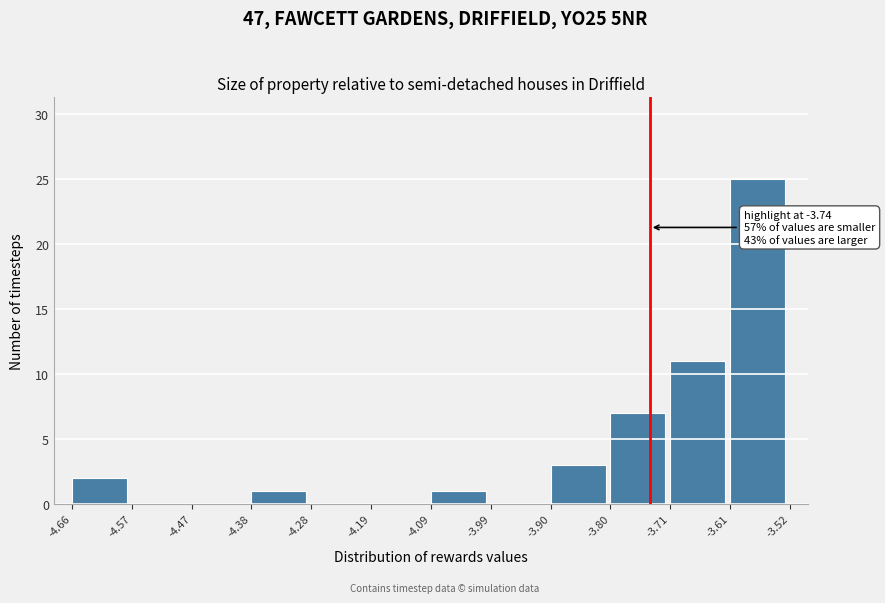

Which range on the x-axis has the tallest bar?

-3.61 to -3.52